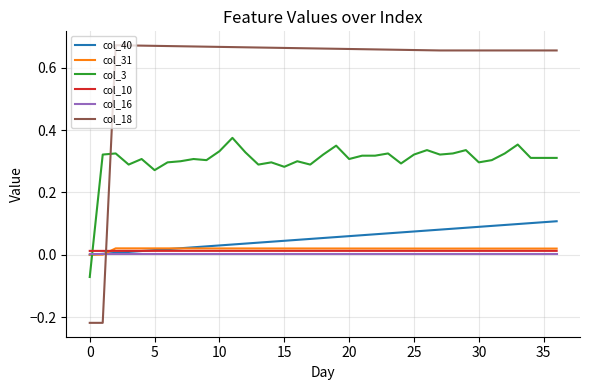

Which series has the widest spread of values?

col_18